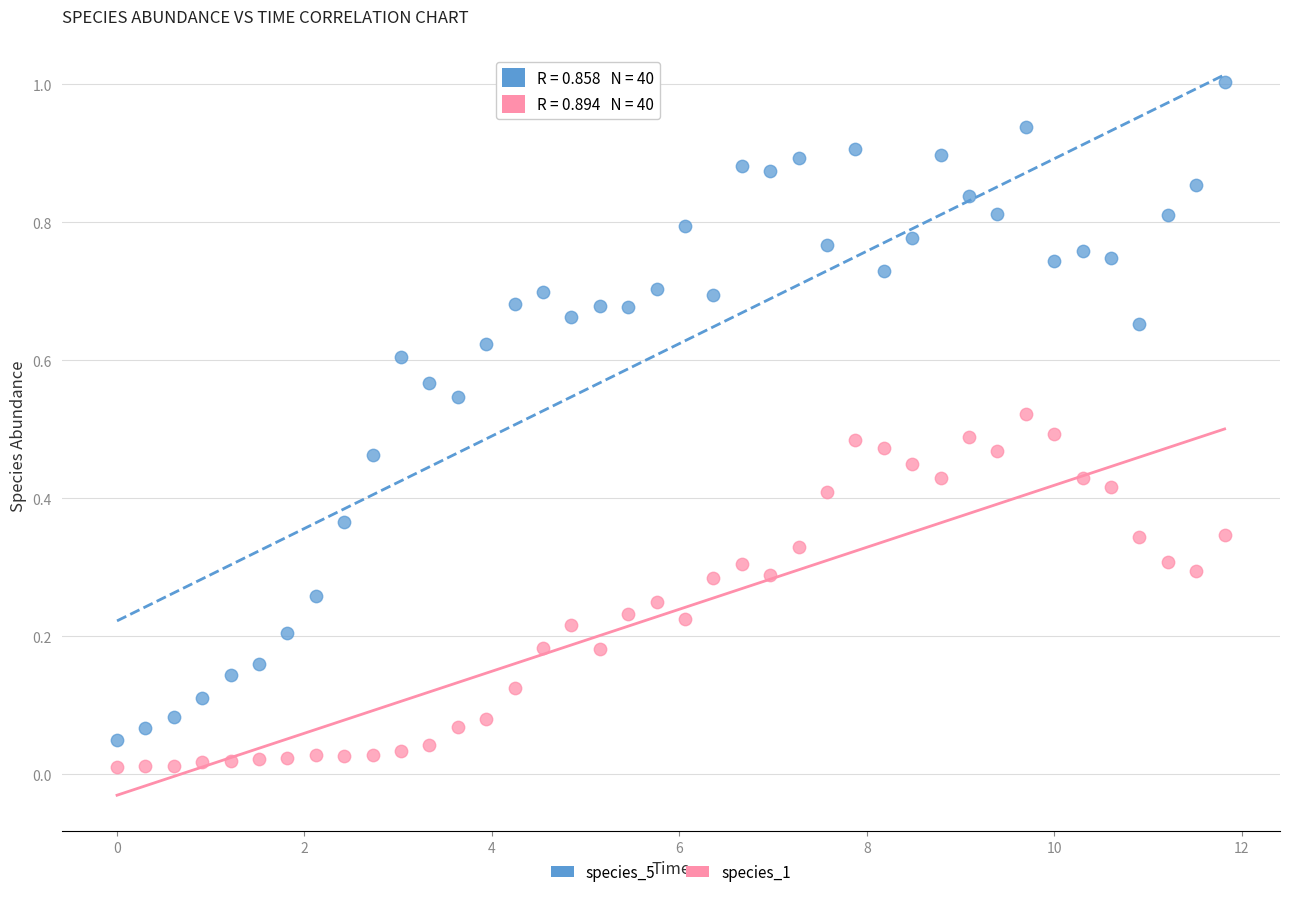

Across all data points, what is the range of Y values (max minus min)?

1.0